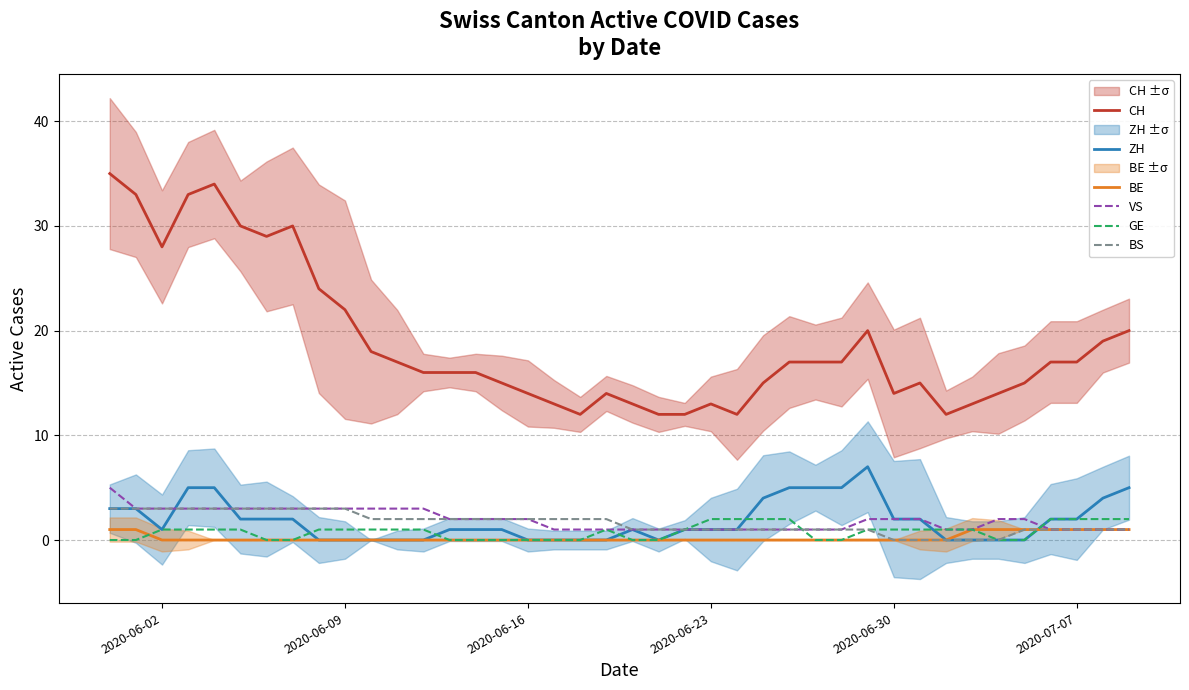

True or false: BE has a value of 0 at 2020-06-09.

True